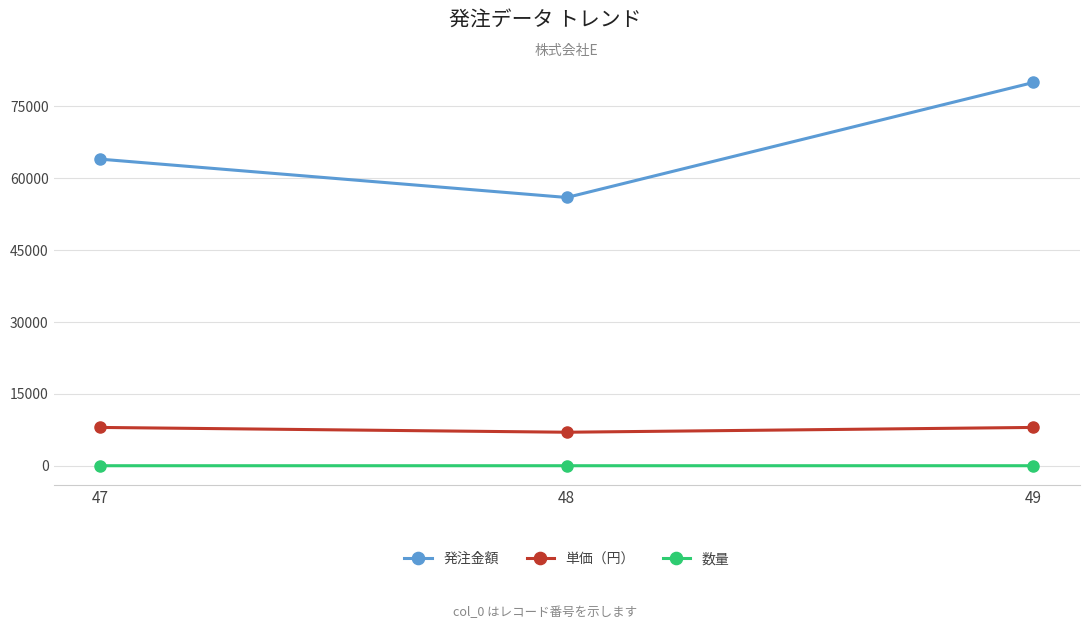

At which category is the sum across all series the highest?

49